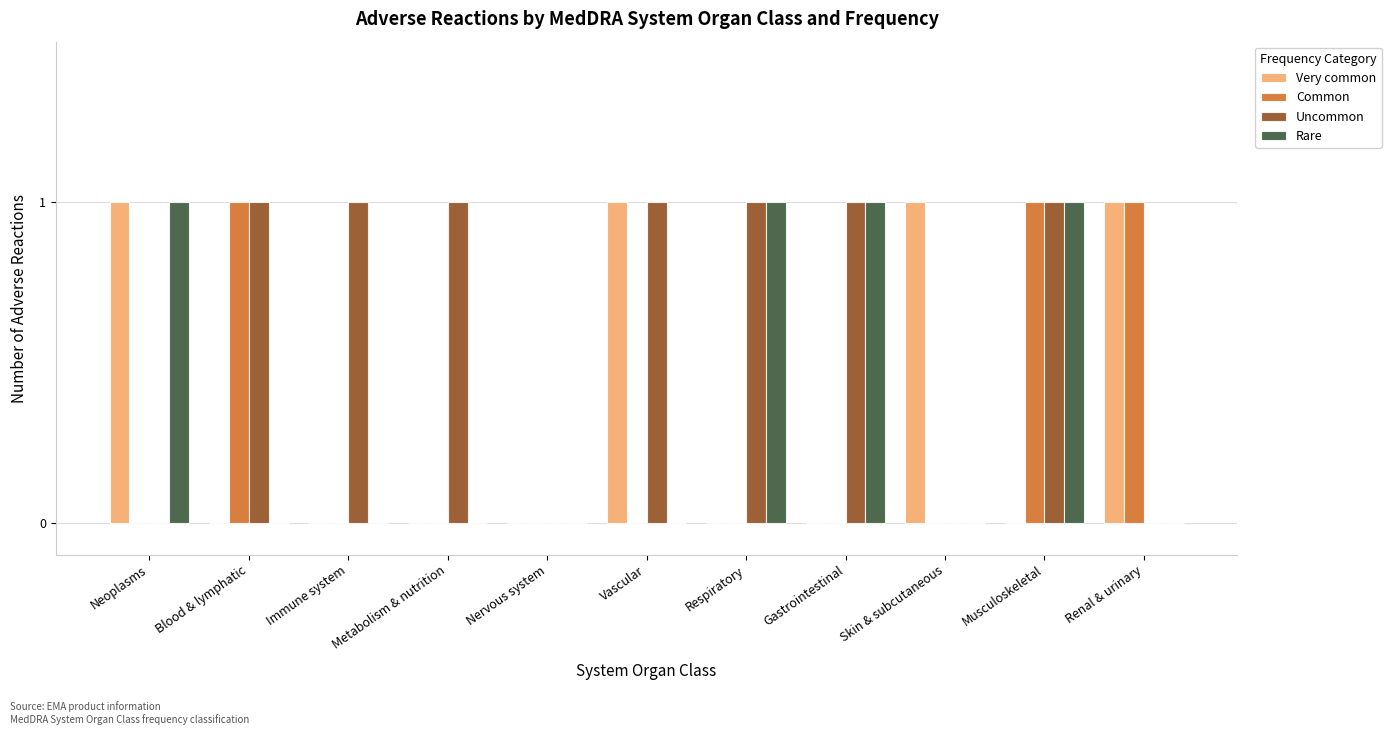

Reading left to right, extract all data points from this chart.

Very common: 1	0	0	0	0	1	0	0	1	0	1
Common: 0	1	0	0	0	0	0	0	0	1	1
Uncommon: 0	1	1	1	0	1	1	1	0	1	0
Rare: 1	0	0	0	0	0	1	1	0	1	0